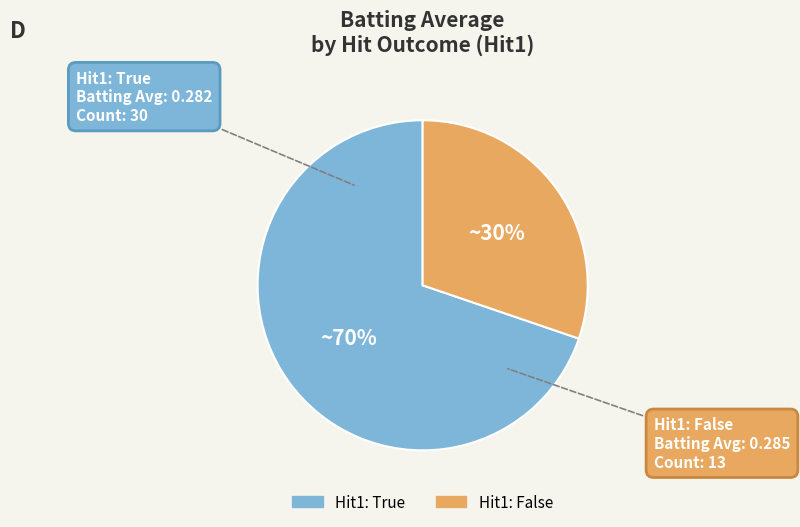

To the nearest percent, what percentage of the pie is Hit1: True?

70%